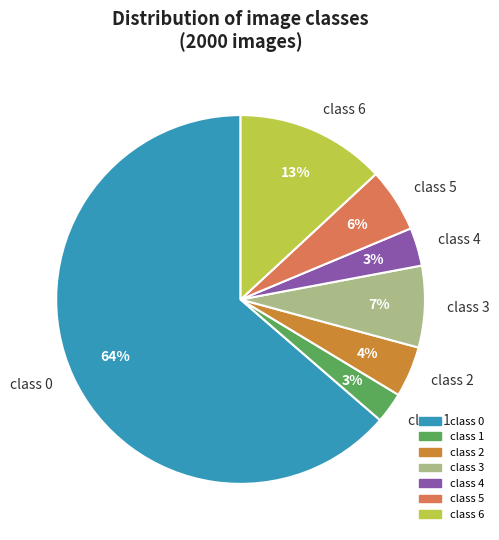

Combined, do class 4 and class 0 account for over 50%?

Yes